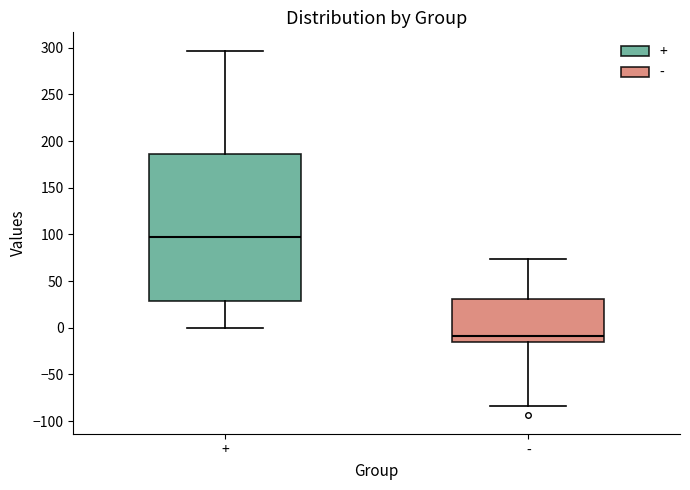

Comparing the boxes themselves (not the whiskers), which one is the tallest?

+